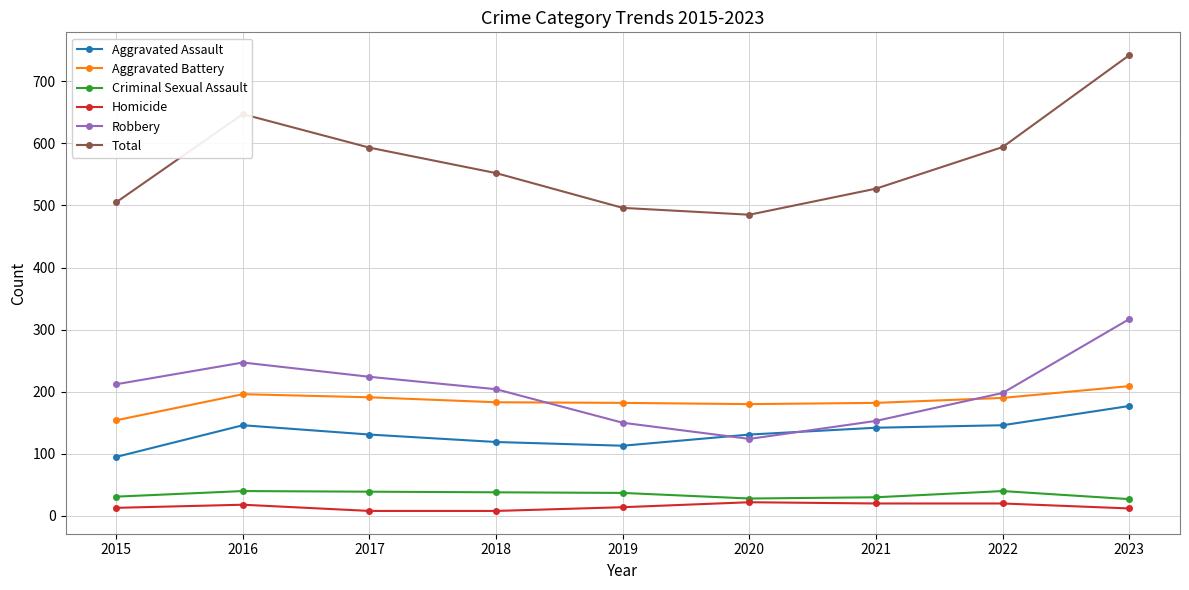

At which category does Total reach its first local peak?

2016